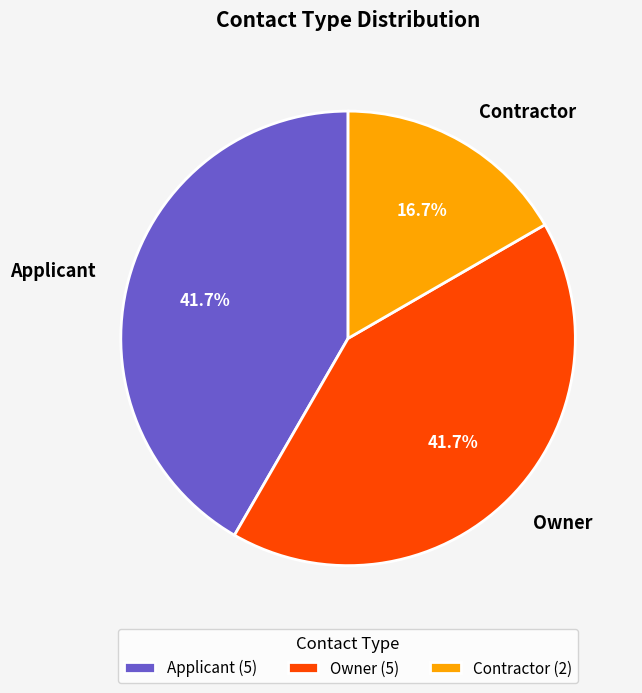

Do Owner and Applicant together represent more than half of the pie?

Yes